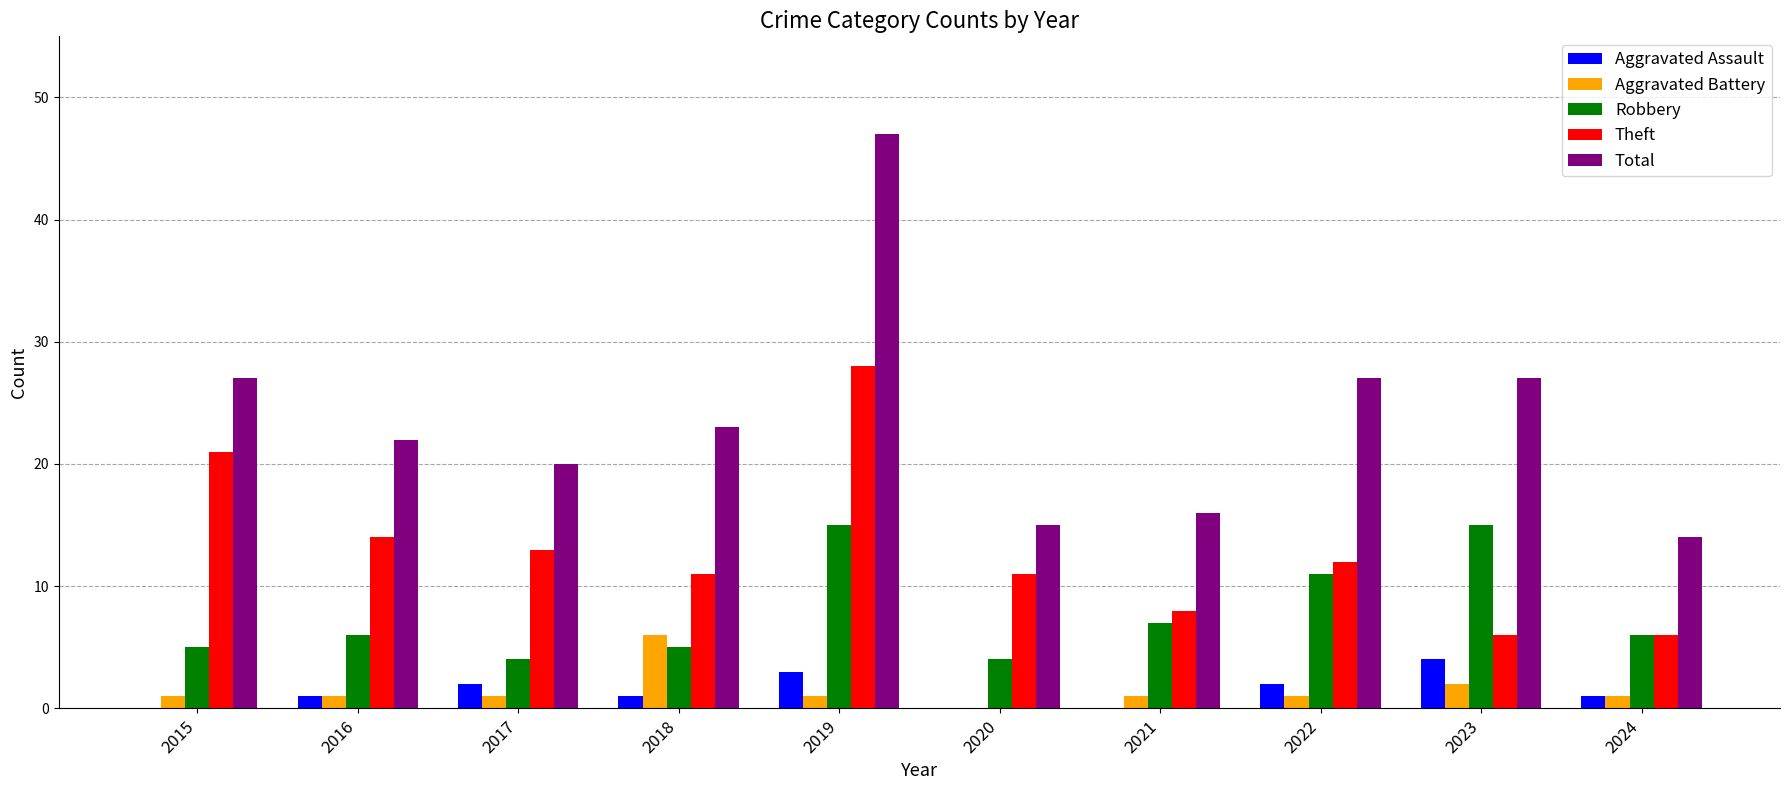

Reading left to right, extract all data points from this chart.

Aggravated Assault: 0	1	2	1	3	0	0	2	4	1
Aggravated Battery: 1	1	1	6	1	0	1	1	2	1
Robbery: 5	6	4	5	15	4	7	11	15	6
Theft: 21	14	13	11	28	11	8	12	6	6
Total: 27	22	20	23	47	15	16	27	27	14